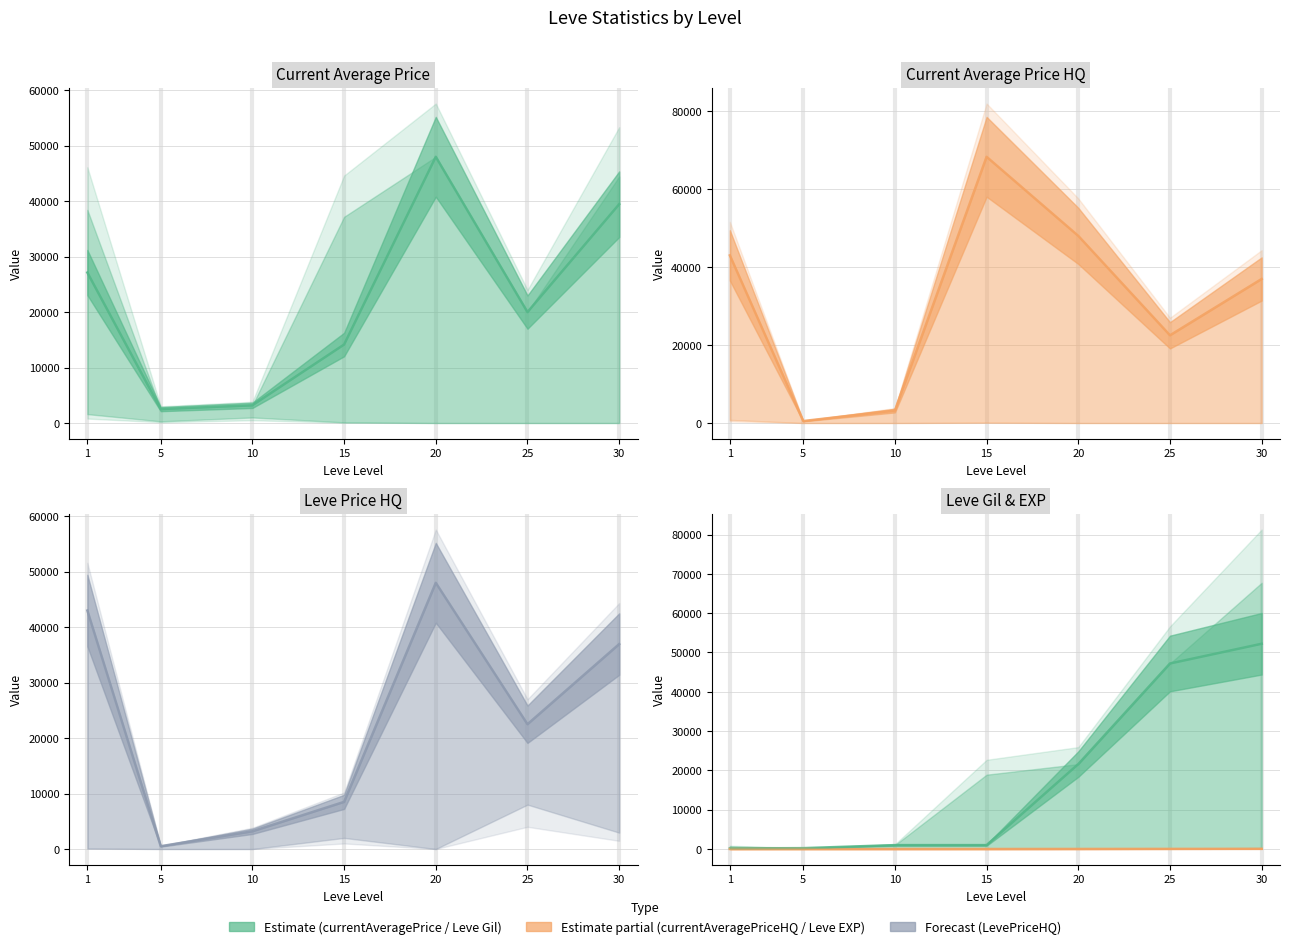

Does the chart display data point markers on the line(s)?

No